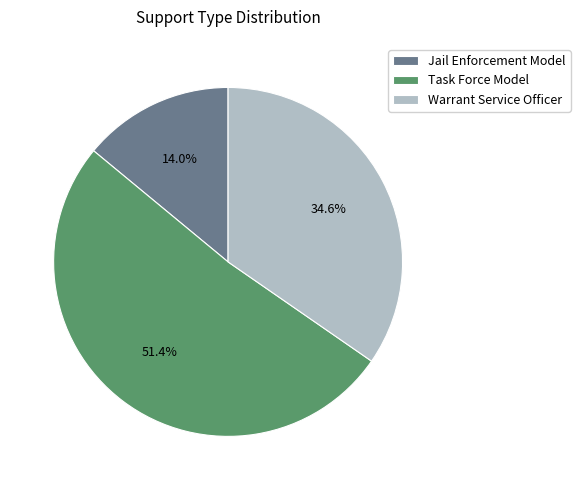

Does any single category account for the majority?

Yes